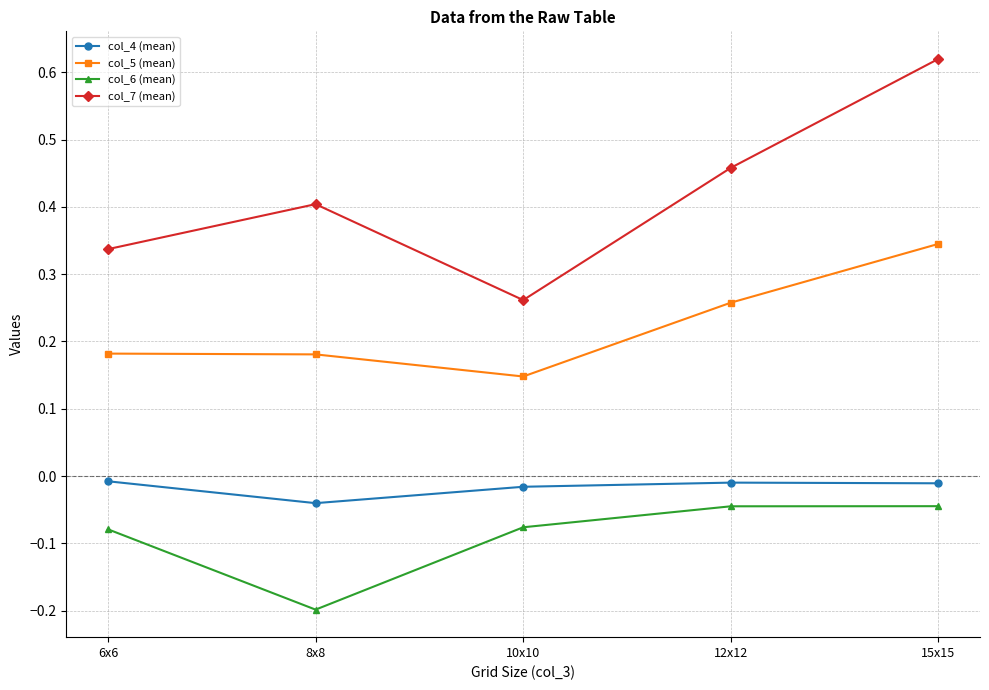

What position from the right is 6x6?

5